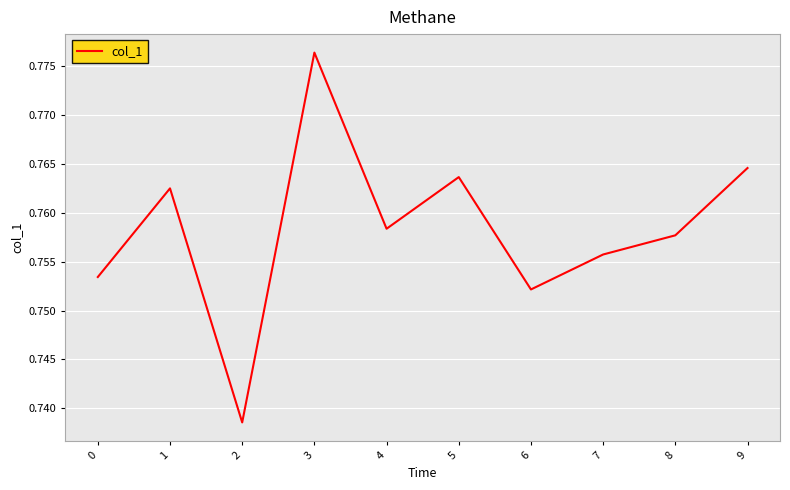

At which label is the value closest to 0?

2